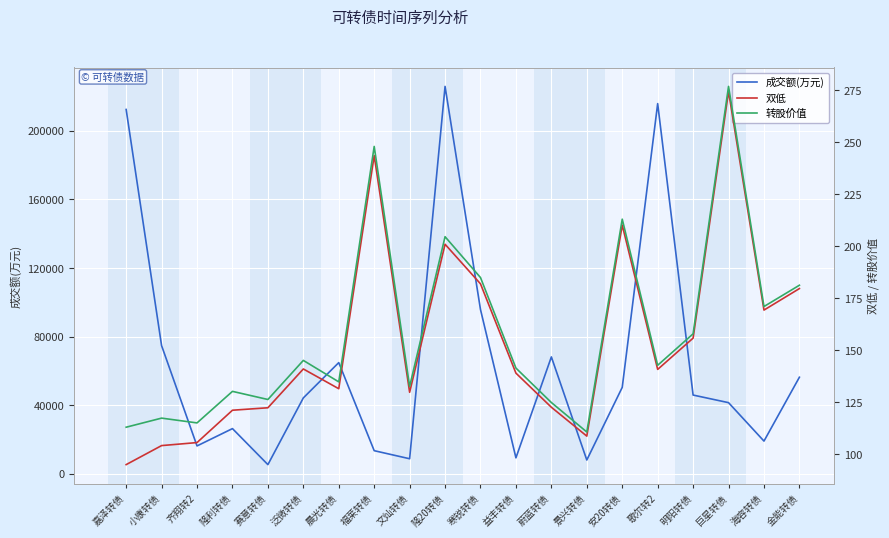

Does the chart display data point markers on the line(s)?

No